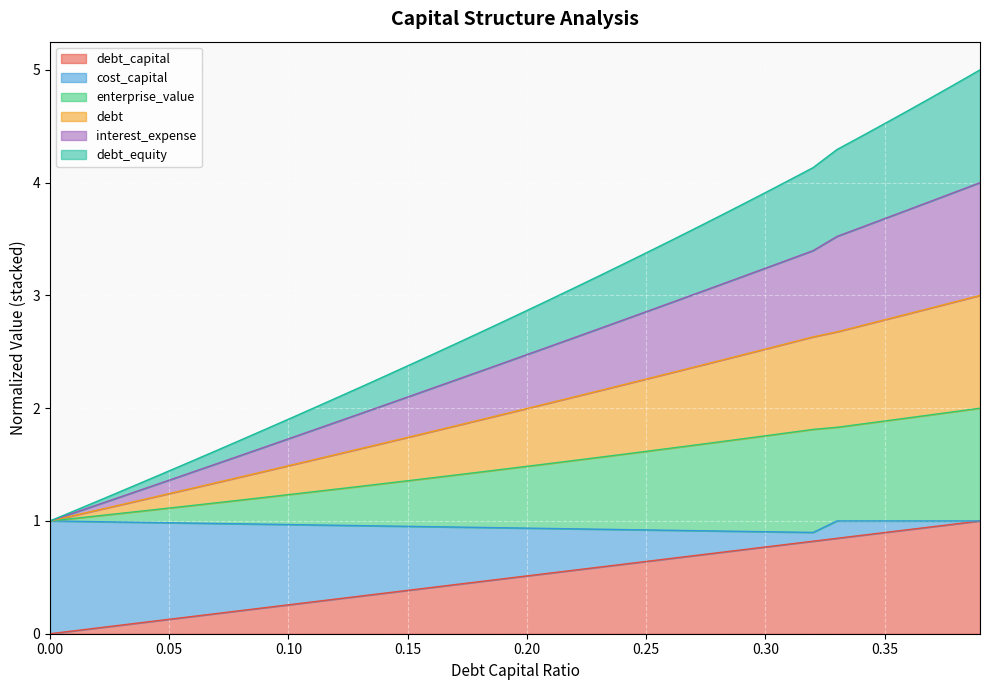

How many values in debt_capital are above zero?

39